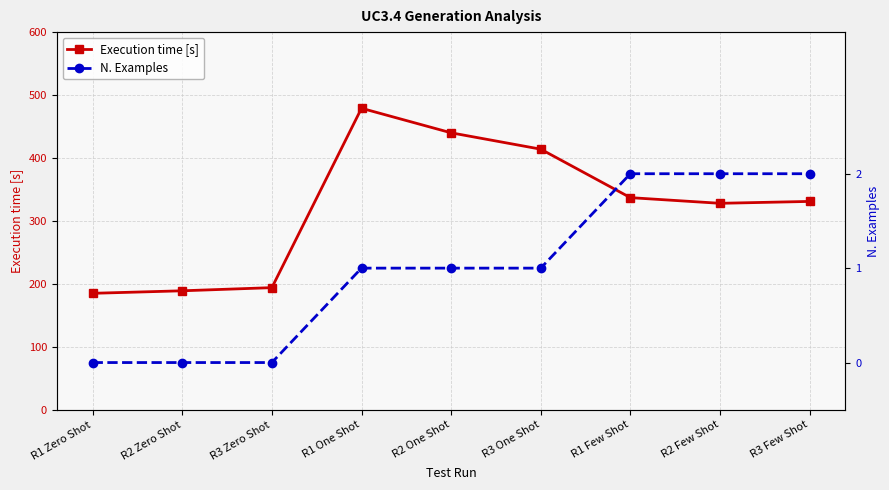

At which label does Execution time [s] first exceed 331?

R1 One Shot